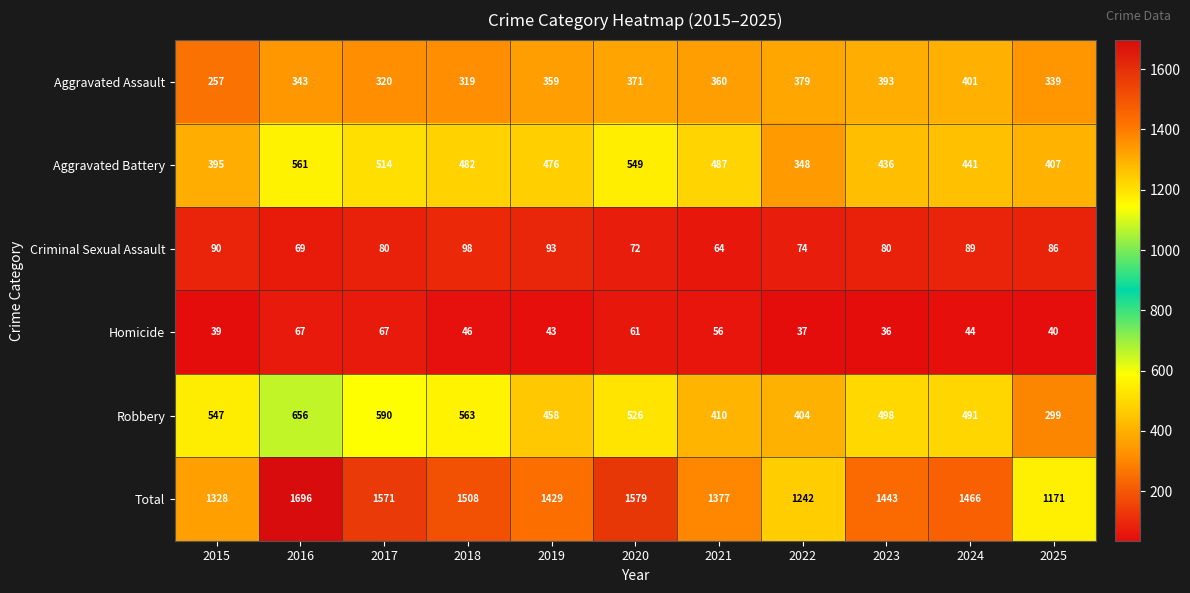

Between 2016 and 2024, which series saw the biggest shift?

Total